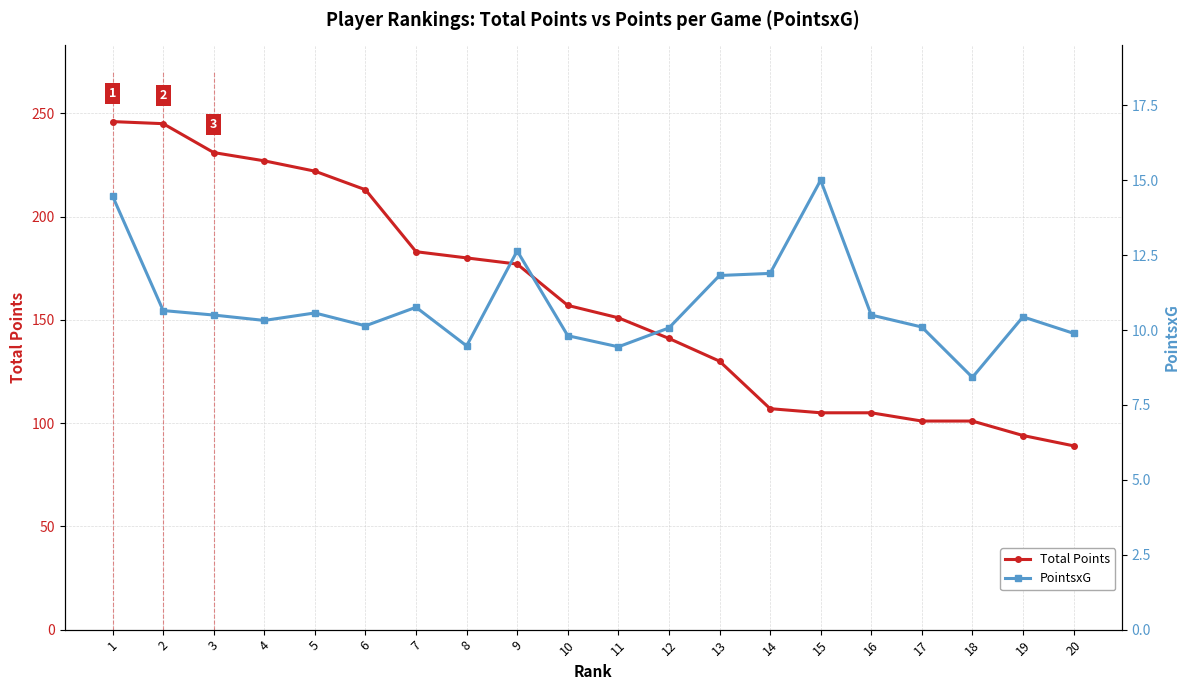

What is the sum of all PointsxG values?

216.9